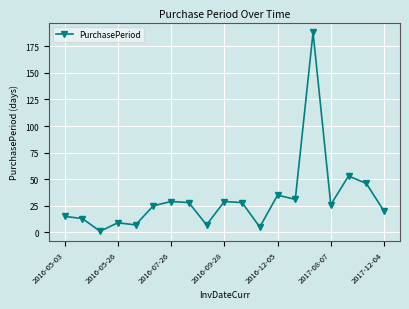

What is the value of the 13th point from the left?

35